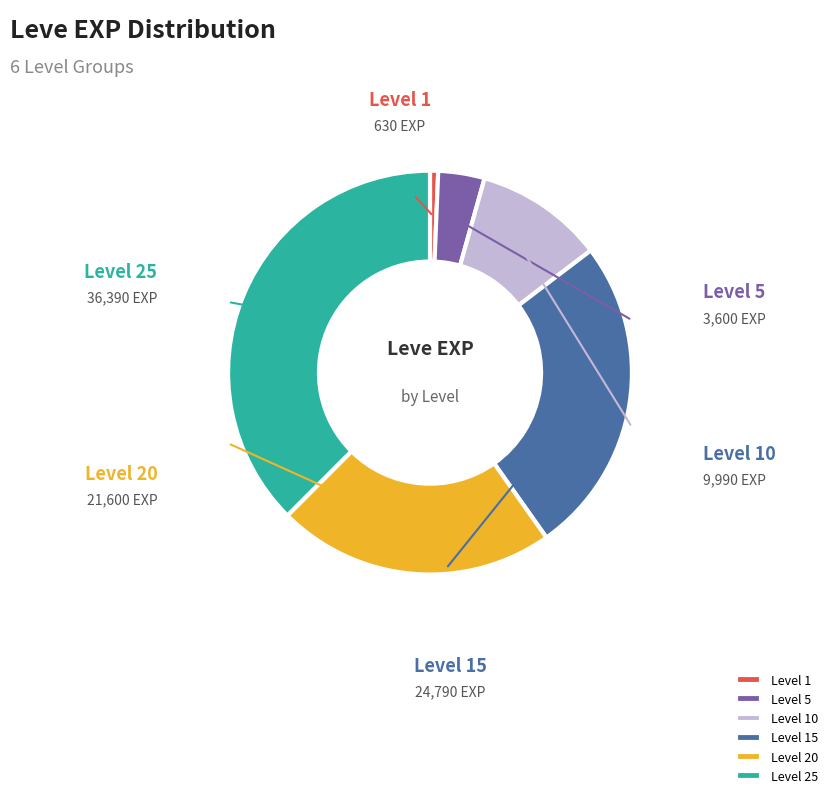

Does Level 15 account for over 50% of the chart?

No